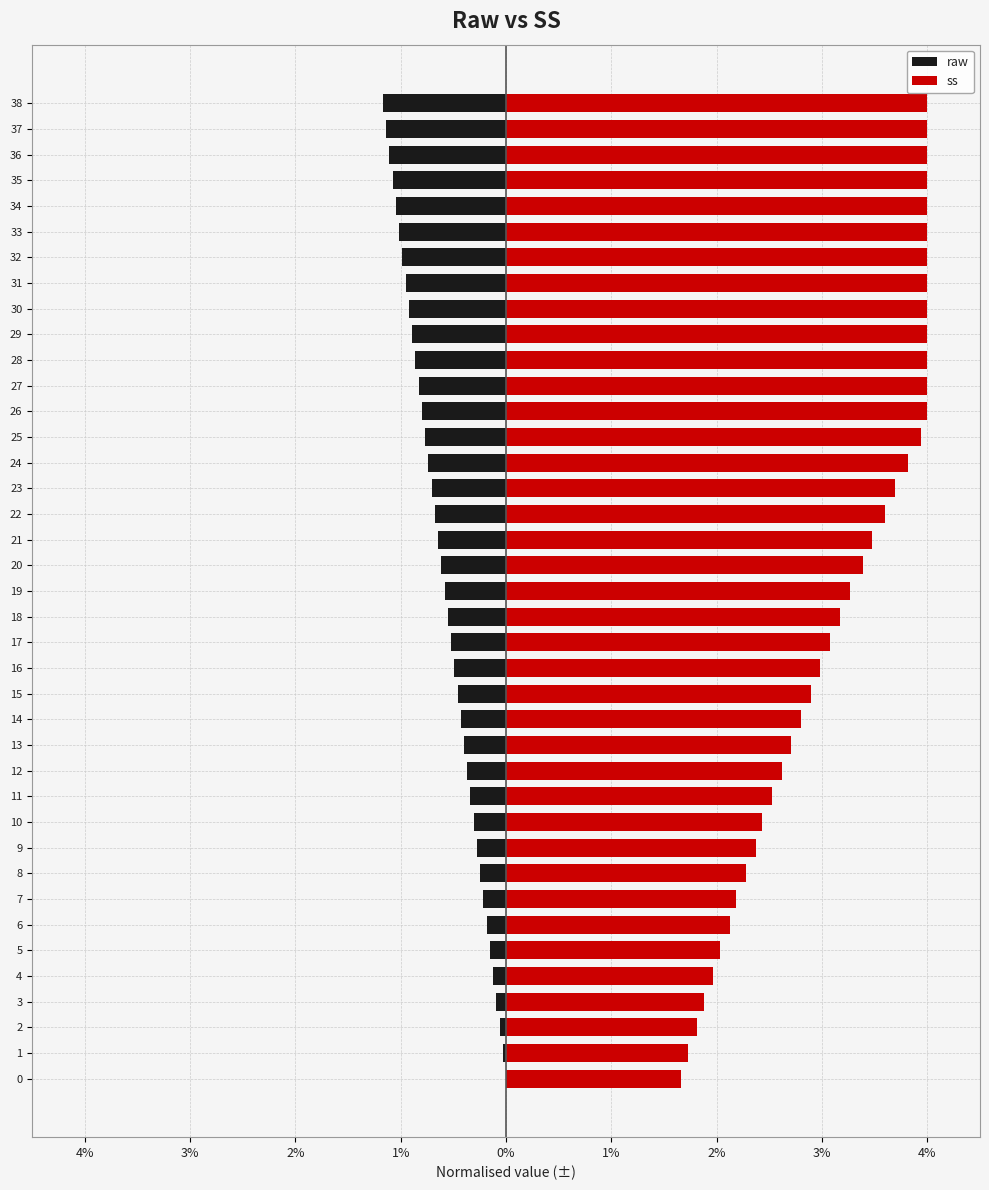

At 14, list the series in order from largest to smallest.

ss, raw